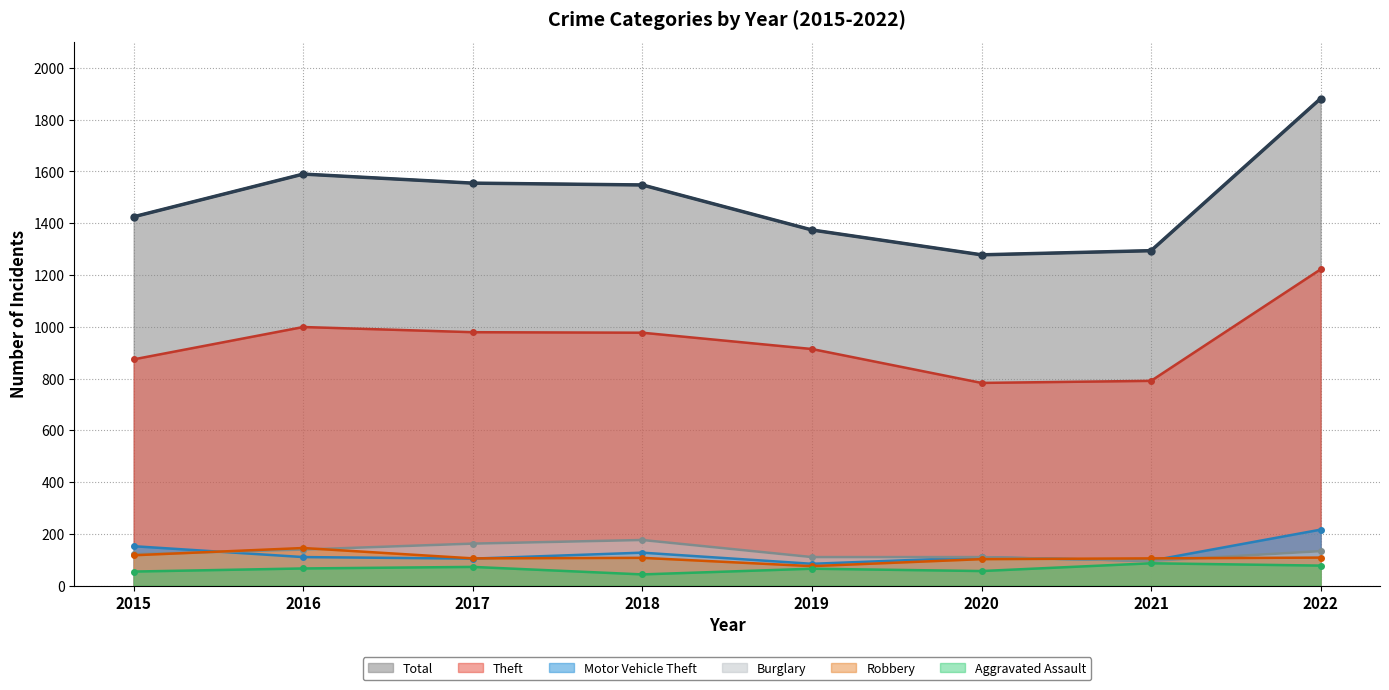

How many categories are shown in the chart?

8